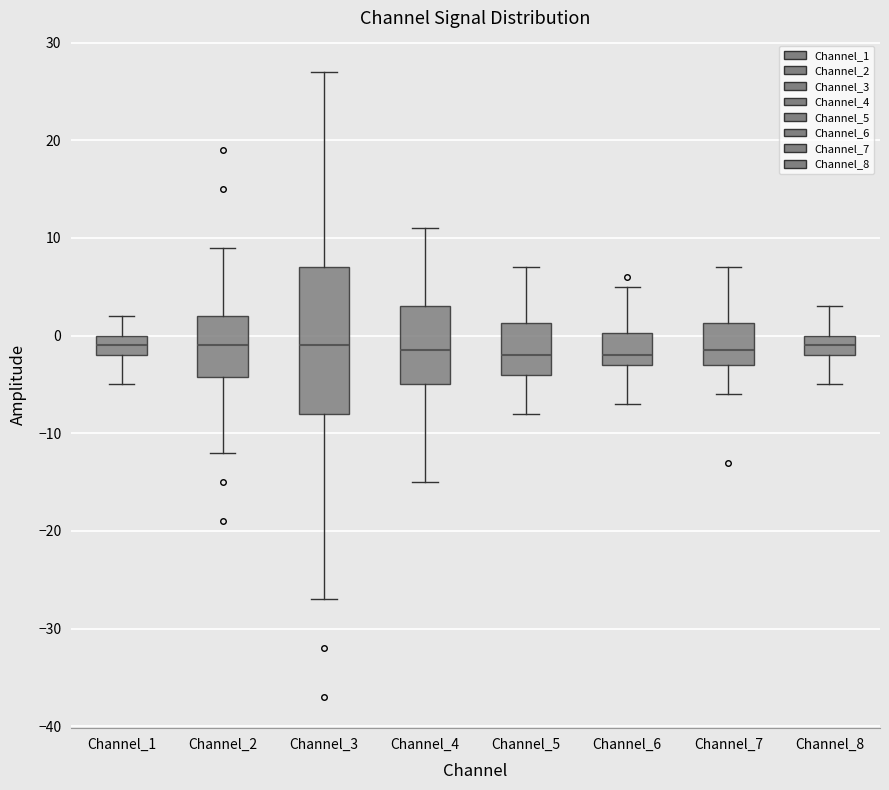

Reading left to right, read every box against the y-axis: the position of its median line, the range the box covers, and the ends of its whiskers. The values are not printed on the chart, so give them approximately, as read against the axis.

Channel_1: median -1, box -2 to 0, whiskers -5 to 2
Channel_2: median -1, box -4 to 2, whiskers -12 to 9
Channel_3: median -1, box -8 to 7, whiskers -27 to 27
Channel_4: median -1, box -5 to 3, whiskers -15 to 11
Channel_5: median -2, box -4 to 1, whiskers -8 to 7
Channel_6: median -2, box -3 to 0, whiskers -7 to 5
Channel_7: median -1, box -3 to 1, whiskers -6 to 7
Channel_8: median -1, box -2 to 0, whiskers -5 to 3